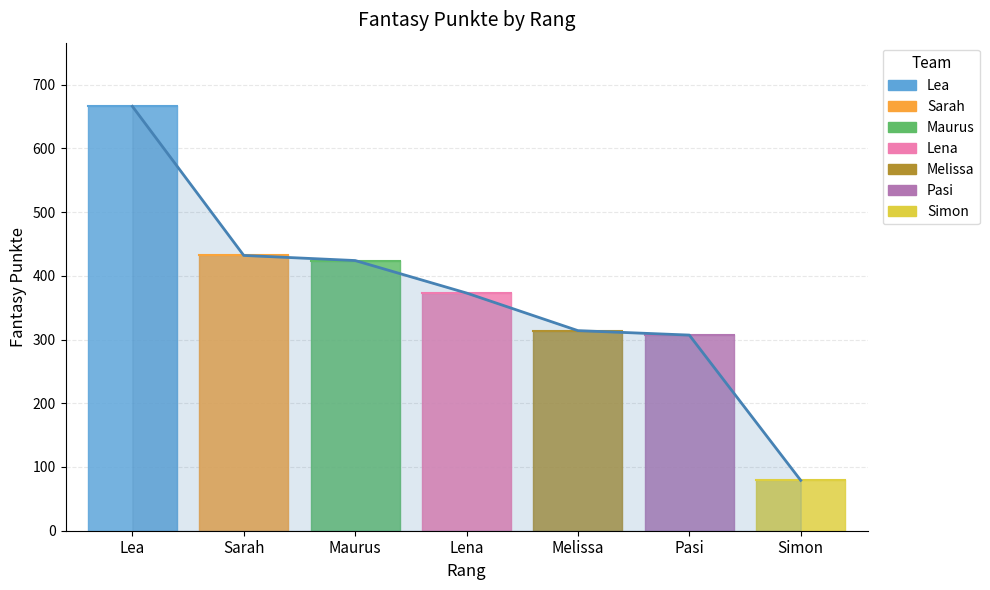

What is the label of the 6th point from the left?

Pasi